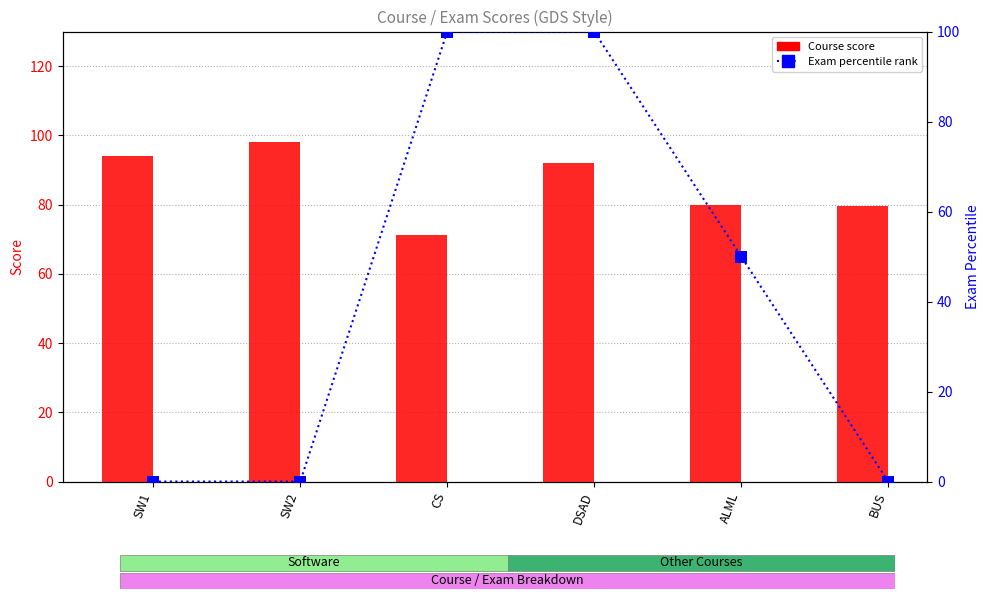

At how many categories does at least one series exceed 47?

6